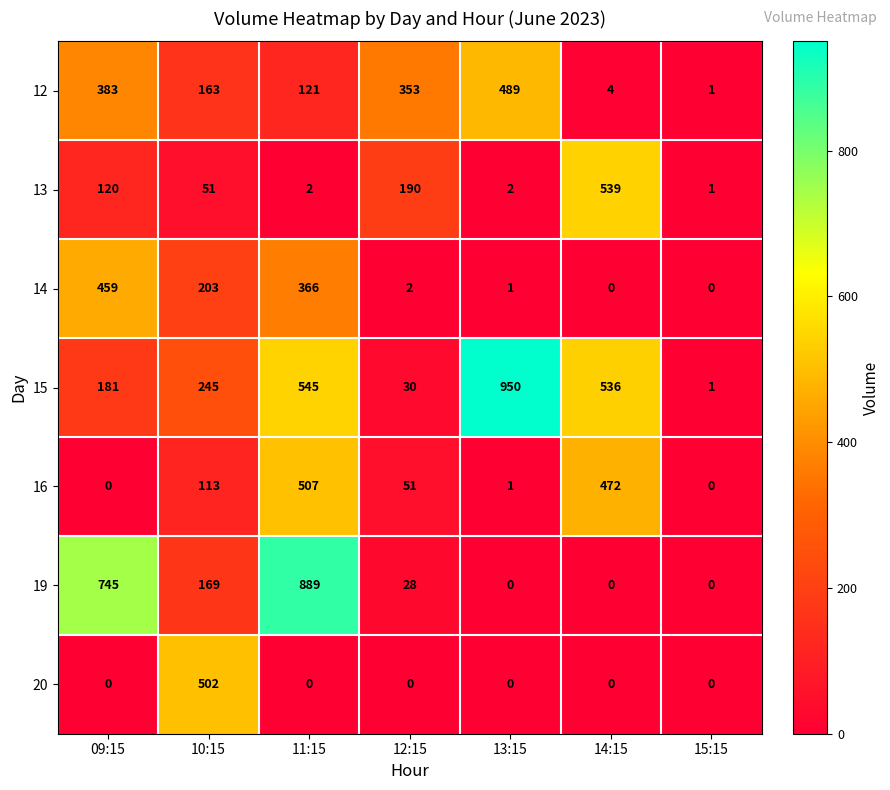

Where is 12 nearest to the value 245?

10:15